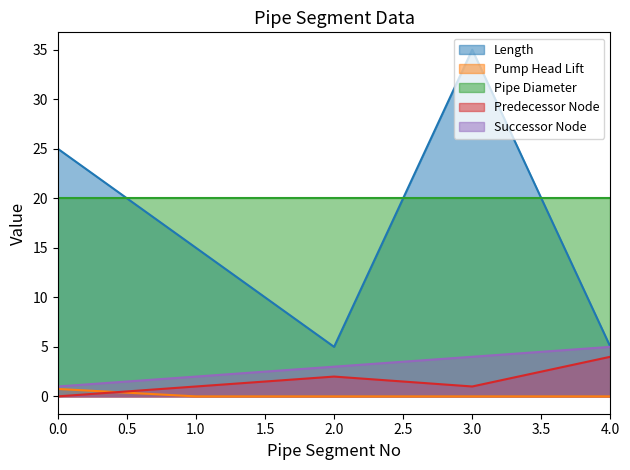

Which has a higher value, 2 or 1?

1